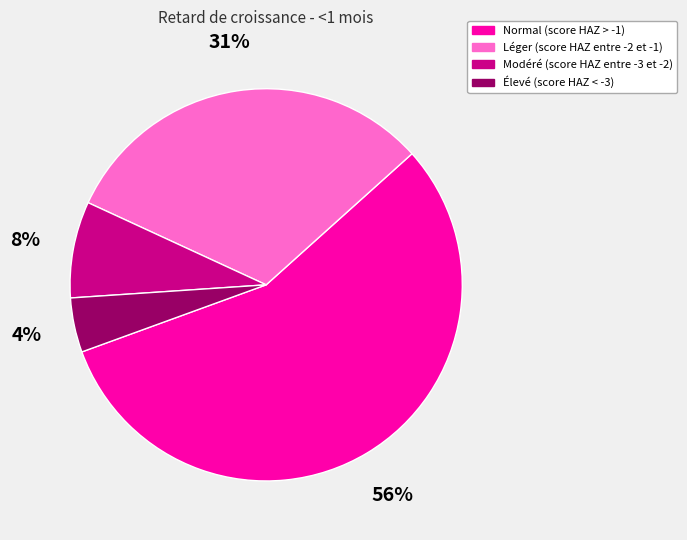

How many segments does this pie chart have?

4